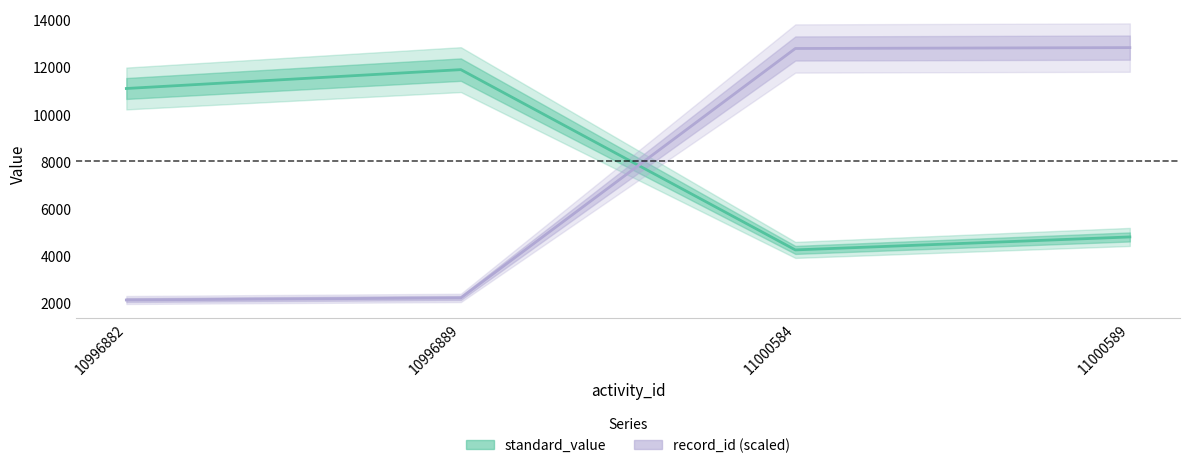

Is the value of record_id (scaled) at 11000584 greater than the value of standard_value at 11000584?

Yes